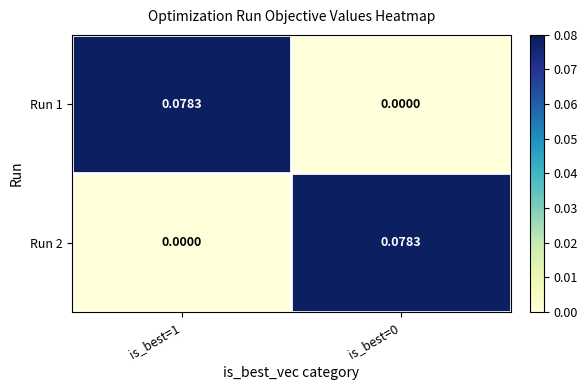

What is the total value across all series at is_best=1?

0.1